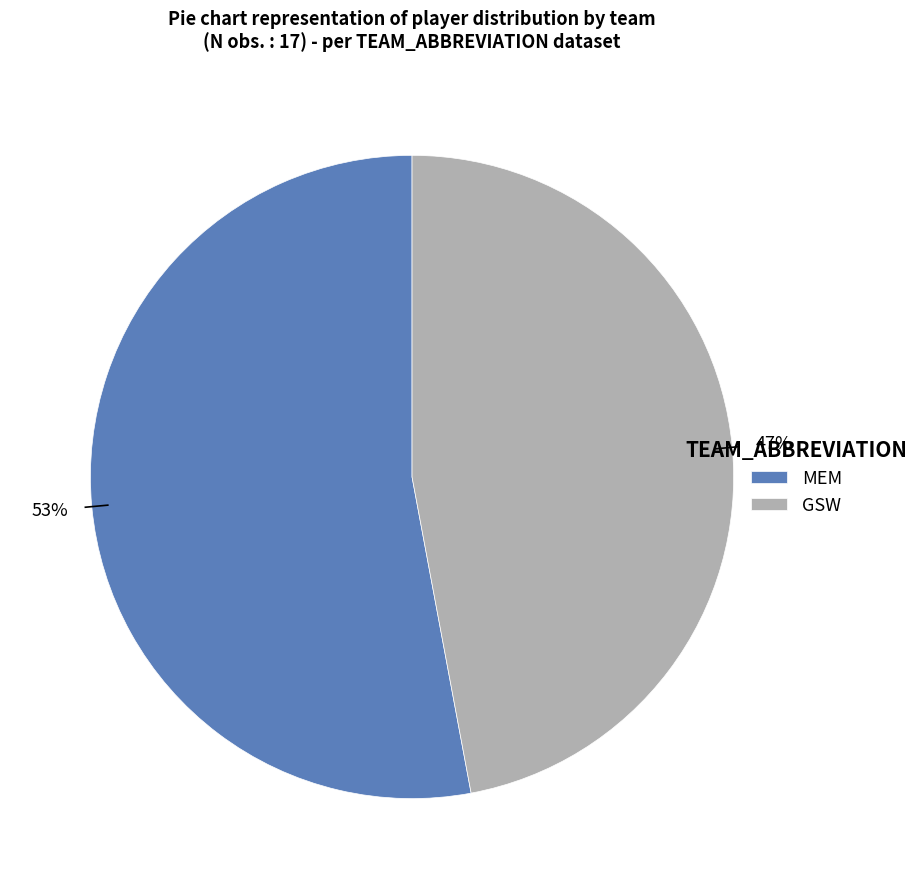

Which slice is the smallest?

GSW